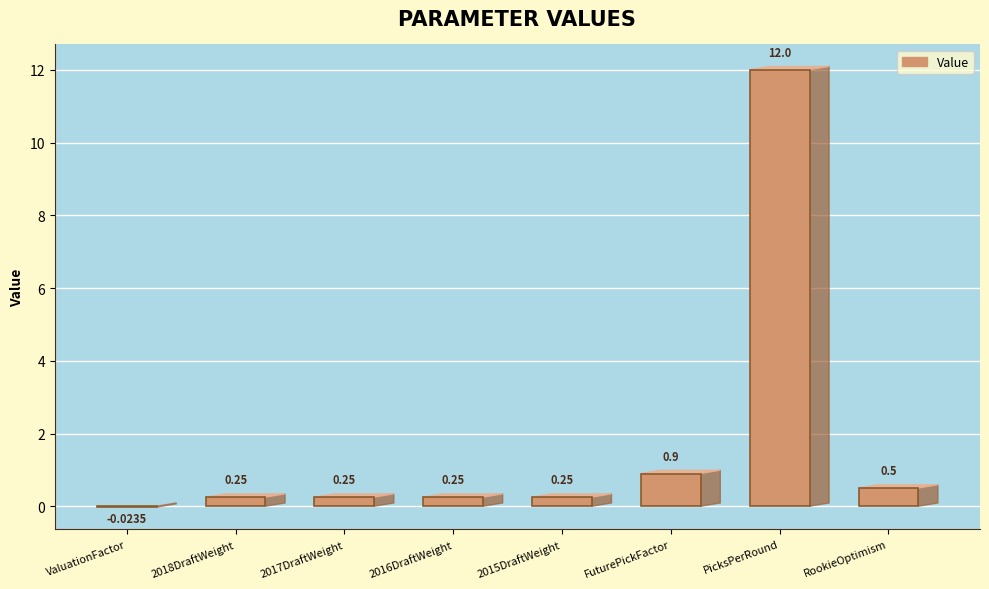

Between PicksPerRound and 2018DraftWeight, which is larger?

PicksPerRound